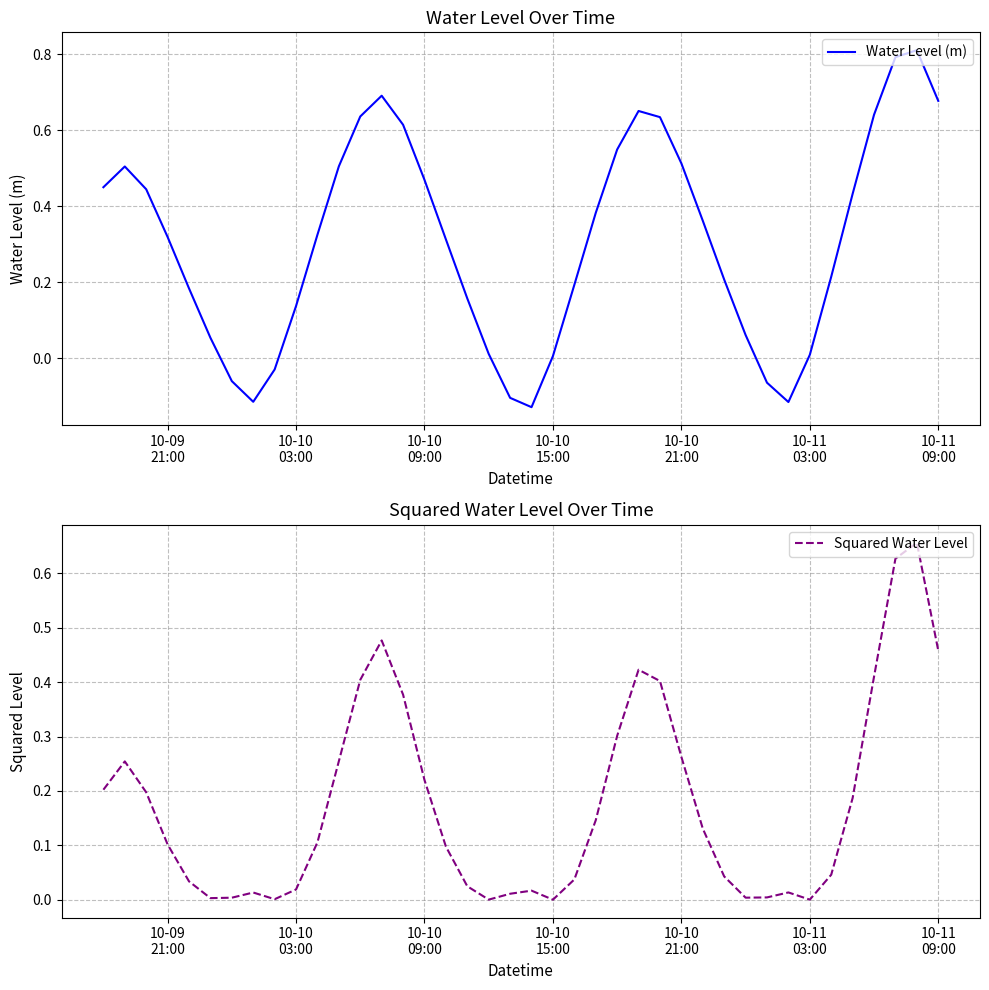

Is the value of Squared Water Level at 9 greater than the value of Water Level (m) at 16?

No